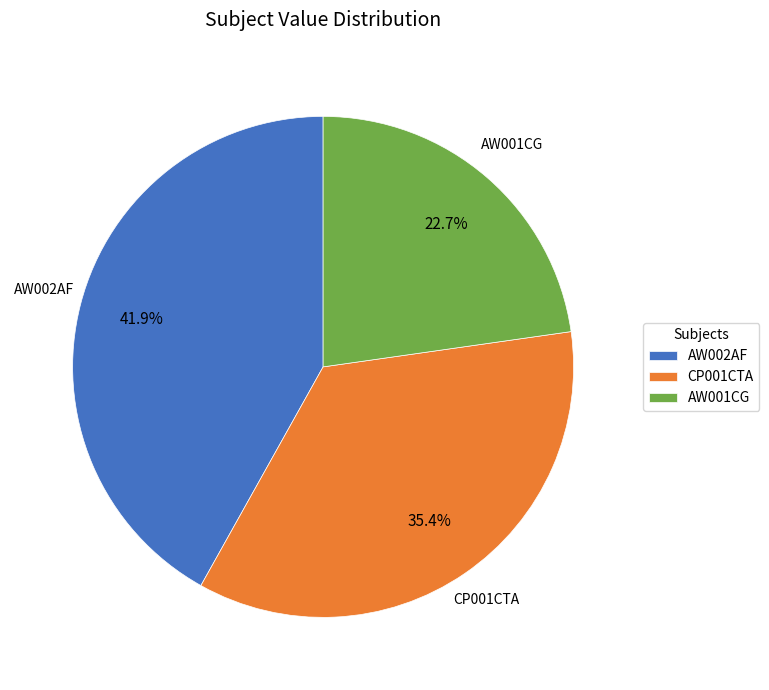

The CP001CTA slice represents 47% of the pie. True or false?

False